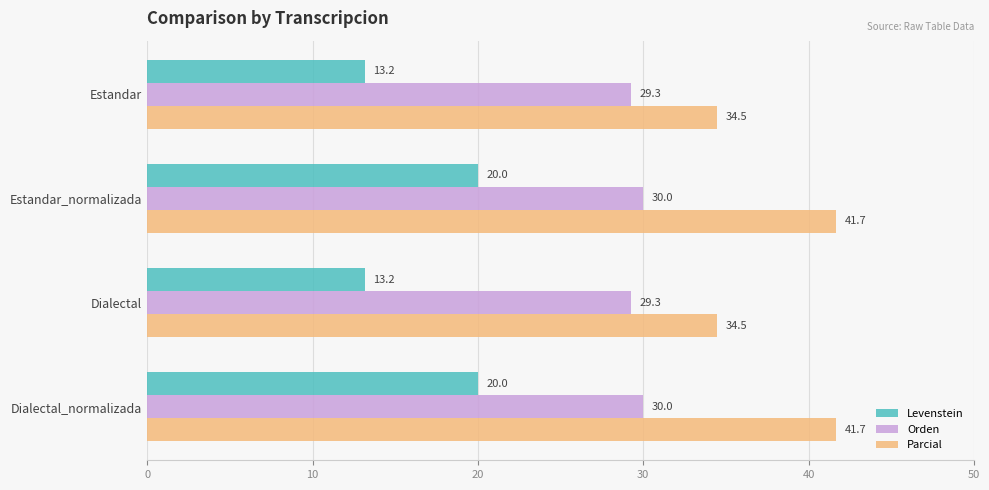

Is it true that Levenstein equals 19.7 at Estandar?

False